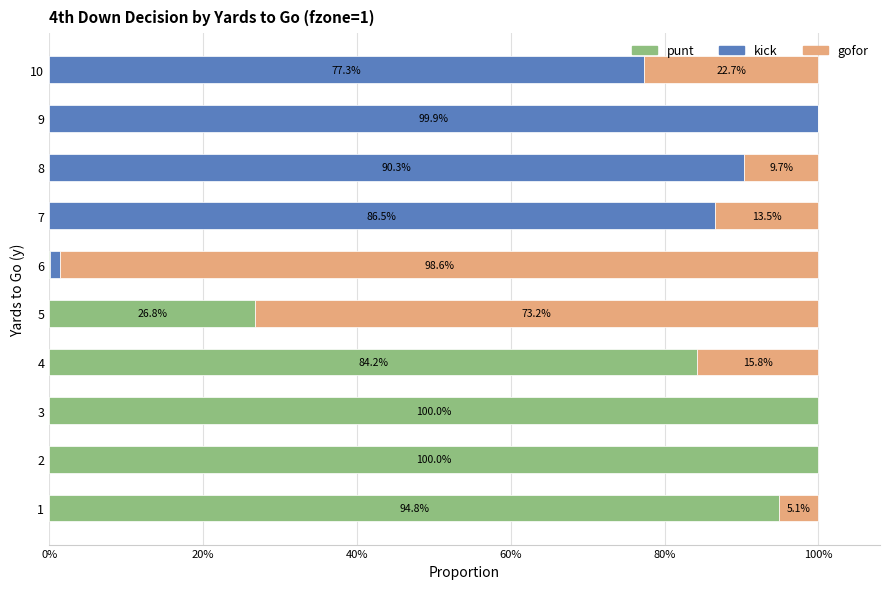

What is the total value across all series at 3?

1.0